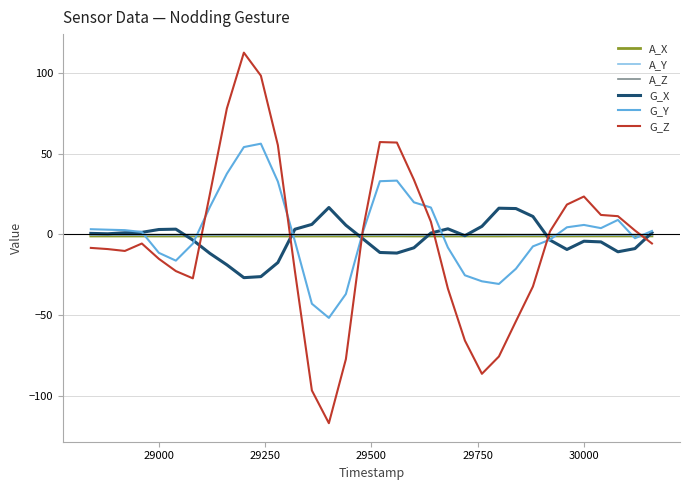

What is the minimum value shown in the chart?

-117.0